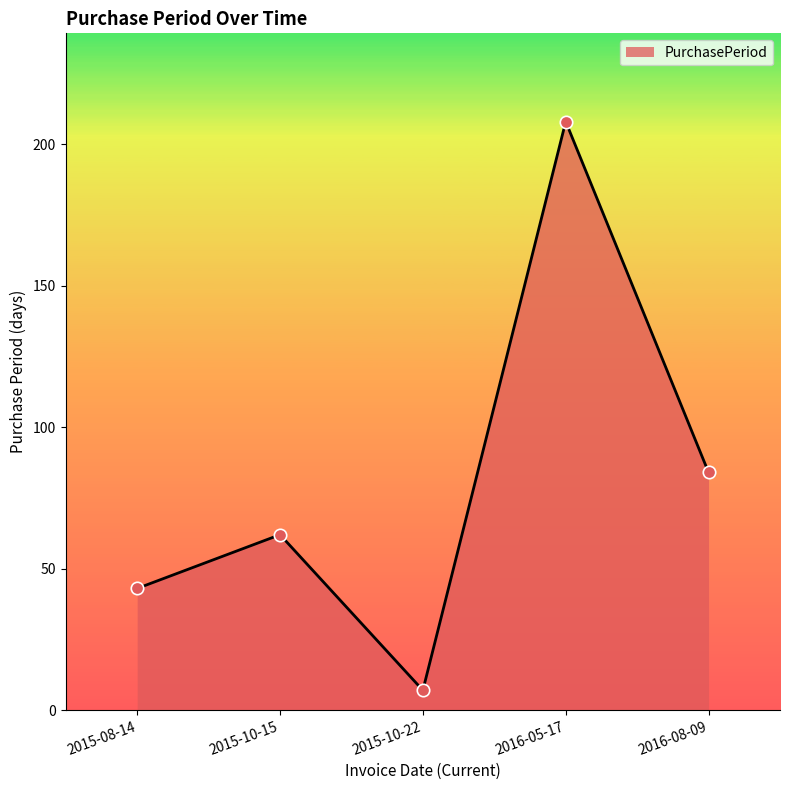

Between 2016-08-09 and 2015-08-14, which is larger?

2016-08-09